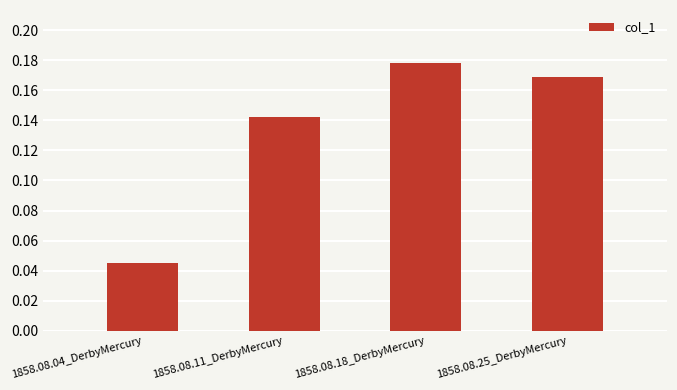

What position from the left is 1858.08.11_DerbyMercury?

2